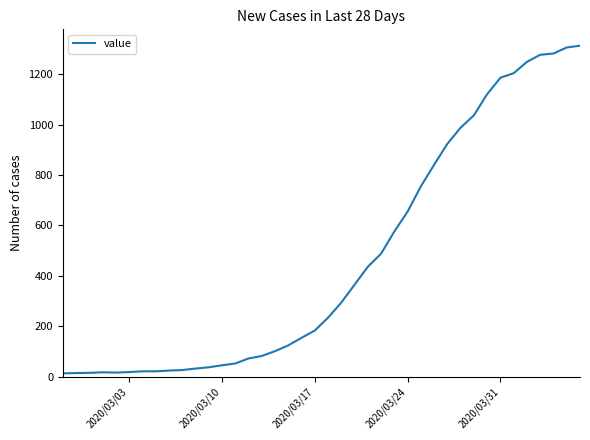

What is the difference between the maximum and minimum values?

1300